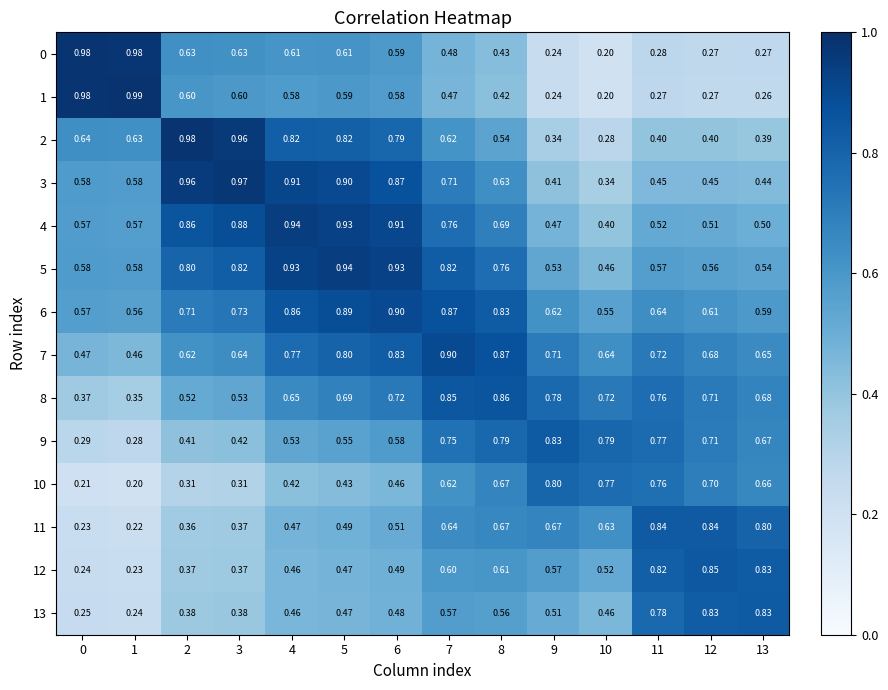

Is the value of 5 at 8 greater than the value of 8 at 3?

Yes